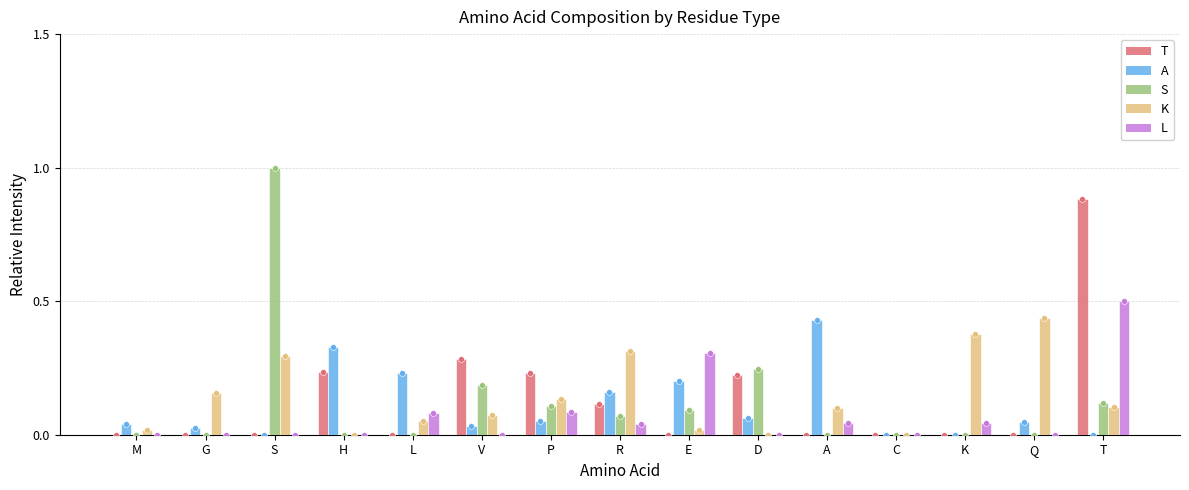

Which series has the largest total across all categories?

K